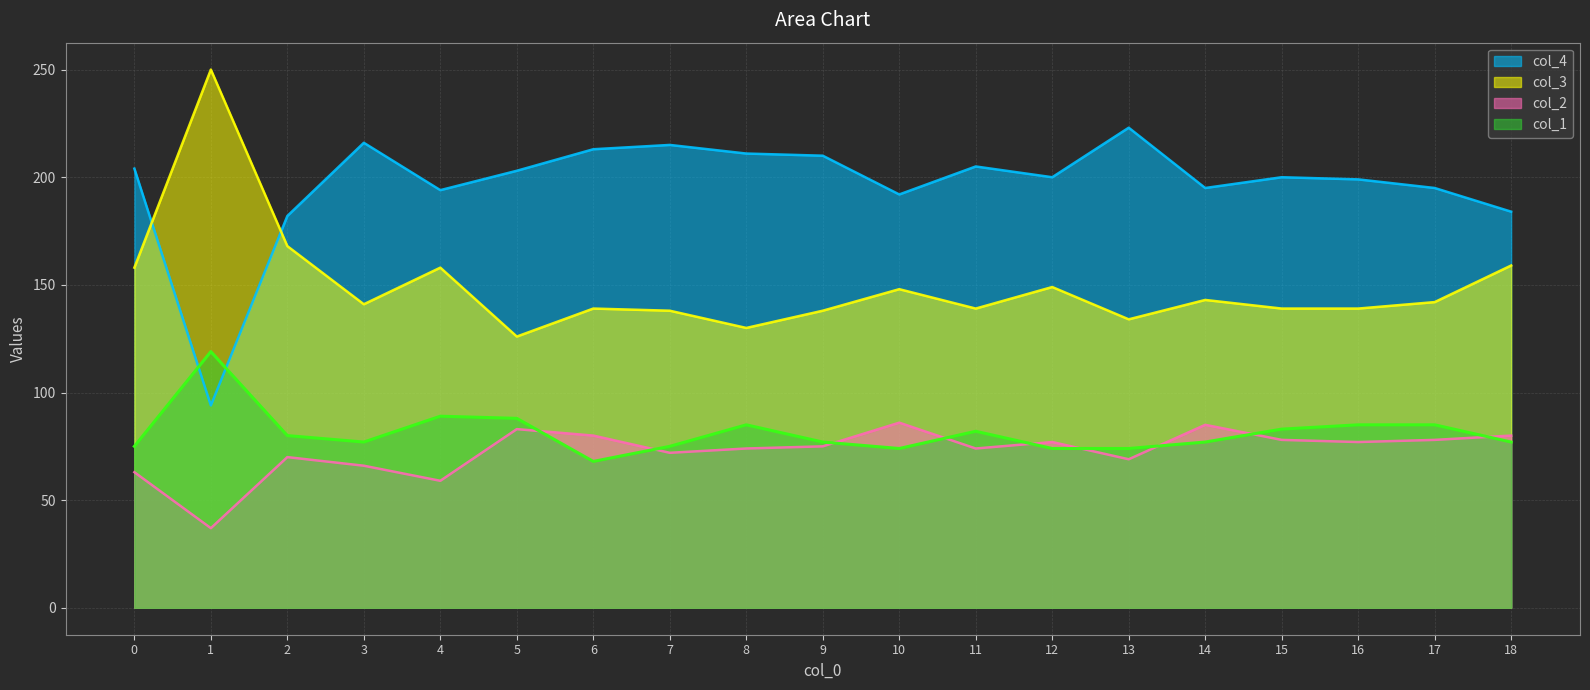

Which category has the lowest value in the col_1 series?

6